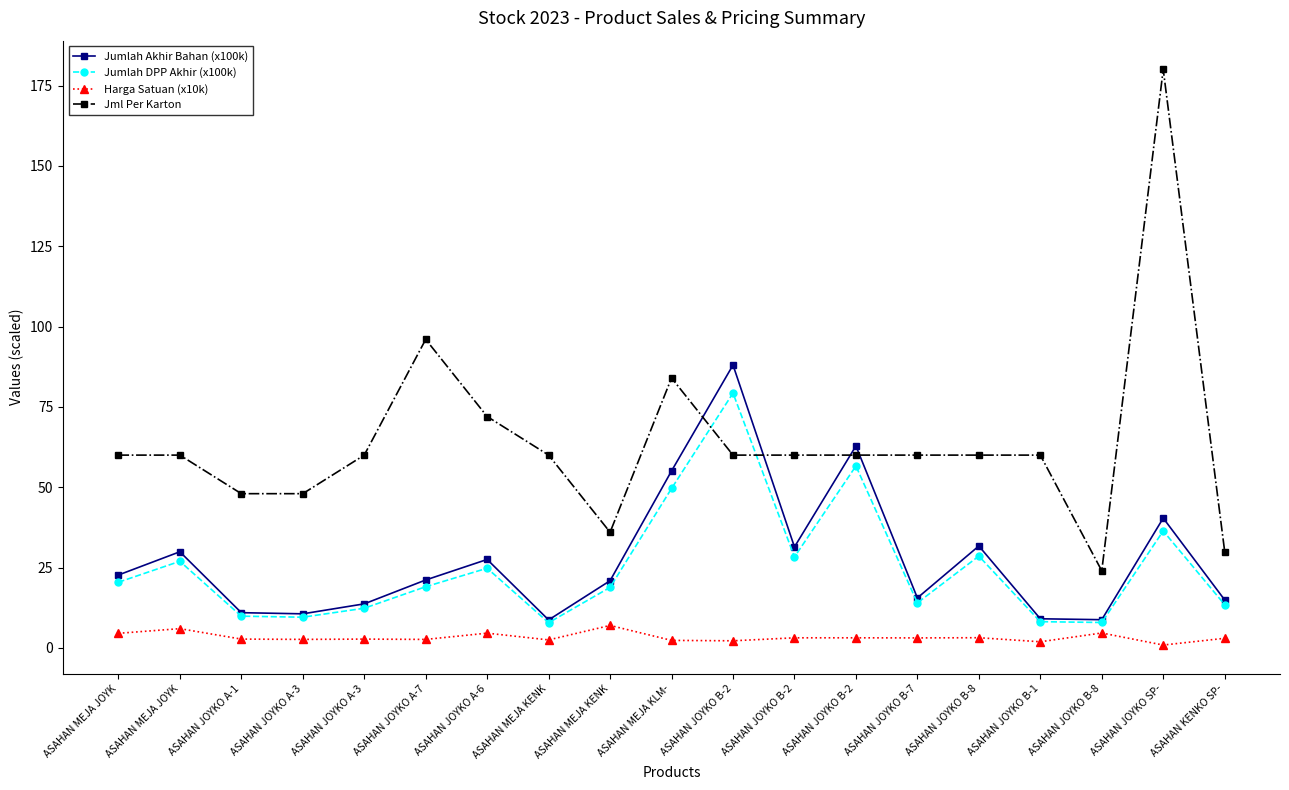

Where does the Harga Satuan (x10k) series first go above 3?

ASAHAN MEJA JOYK